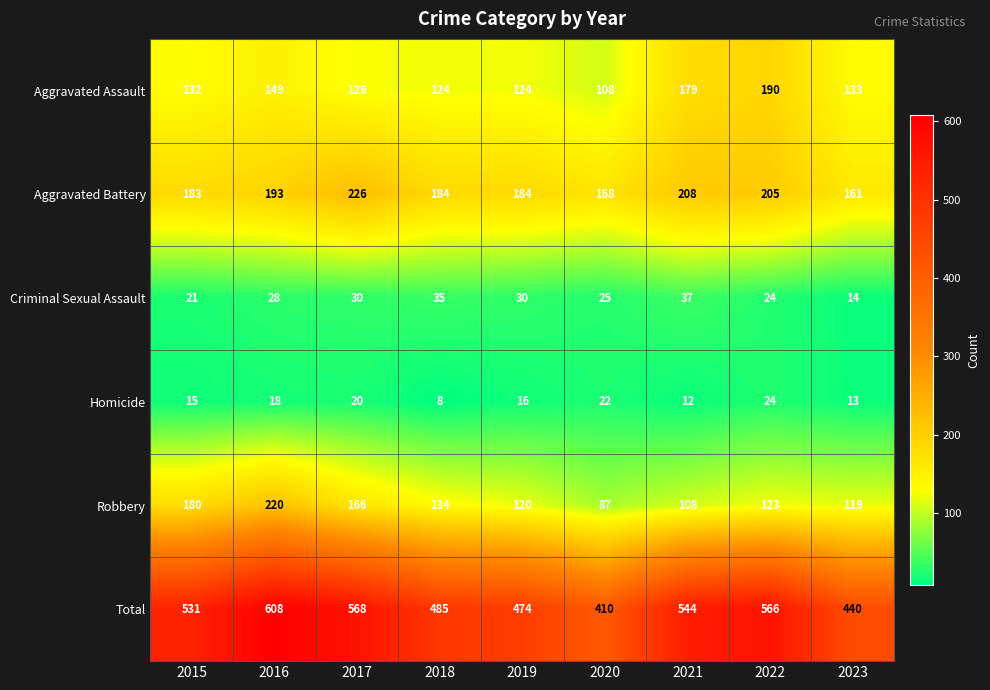

What is the total value across all series at 2016?

1216